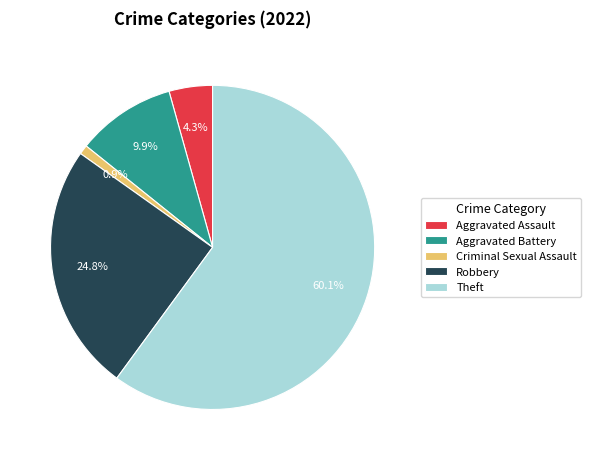

To the nearest percent, what is the combined percentage of Theft and Criminal Sexual Assault?

61%